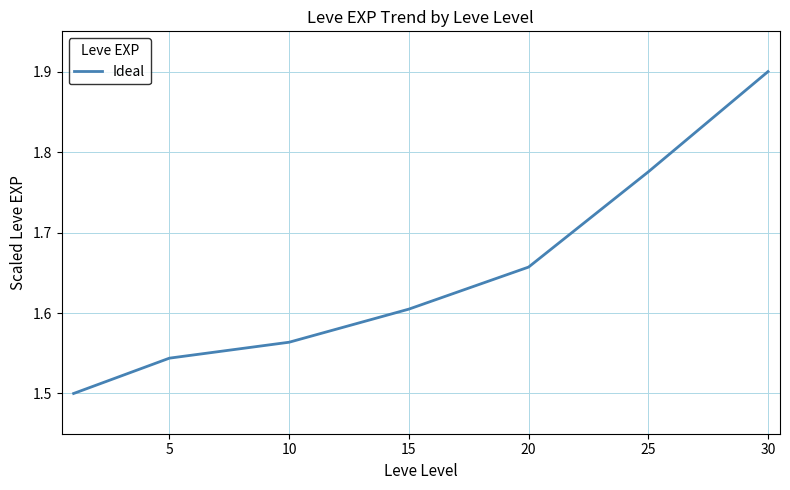

What is the sum of all values?

11.5